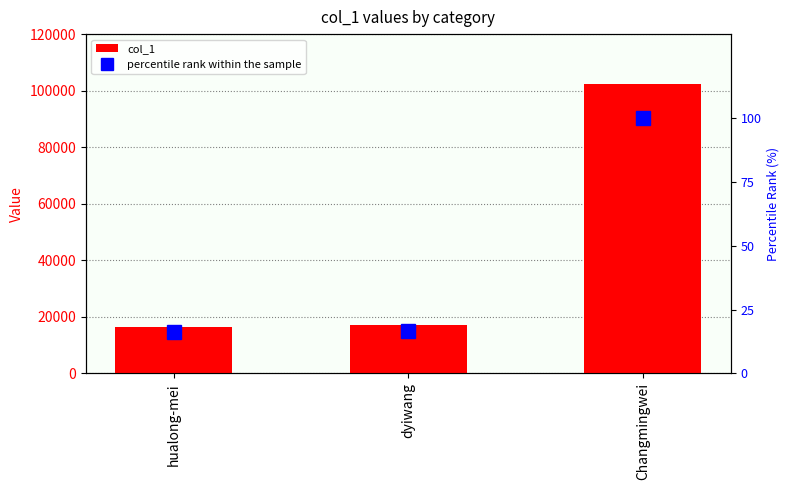

What is the smallest value displayed?

16.1